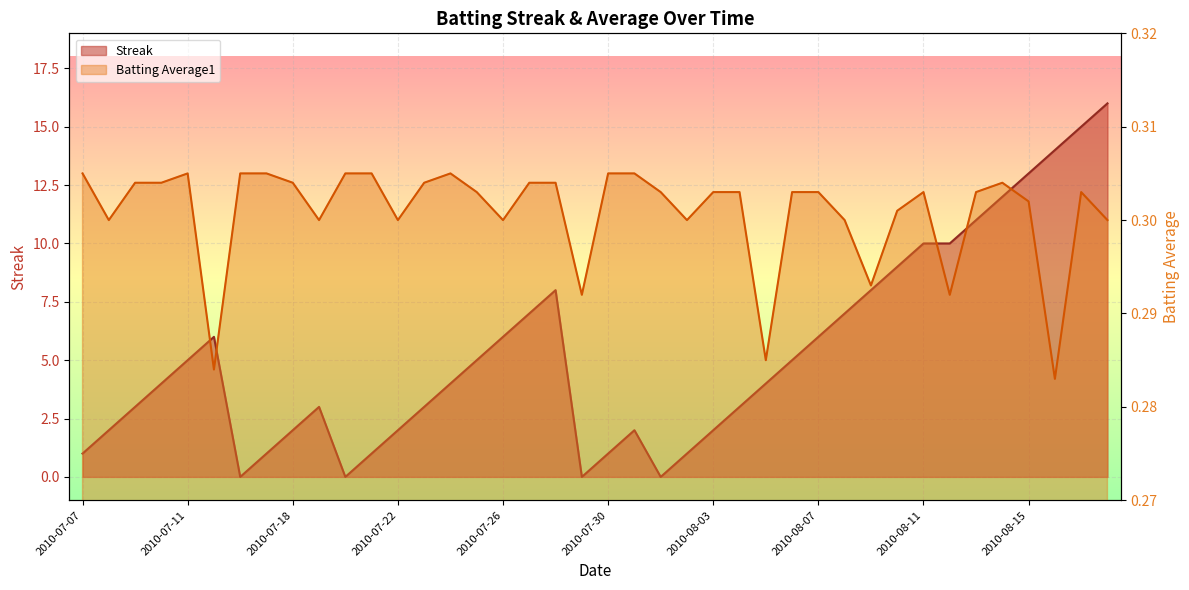

Rank the series at 2010-07-15 from highest to lowest value.

Streak, Batting Average1